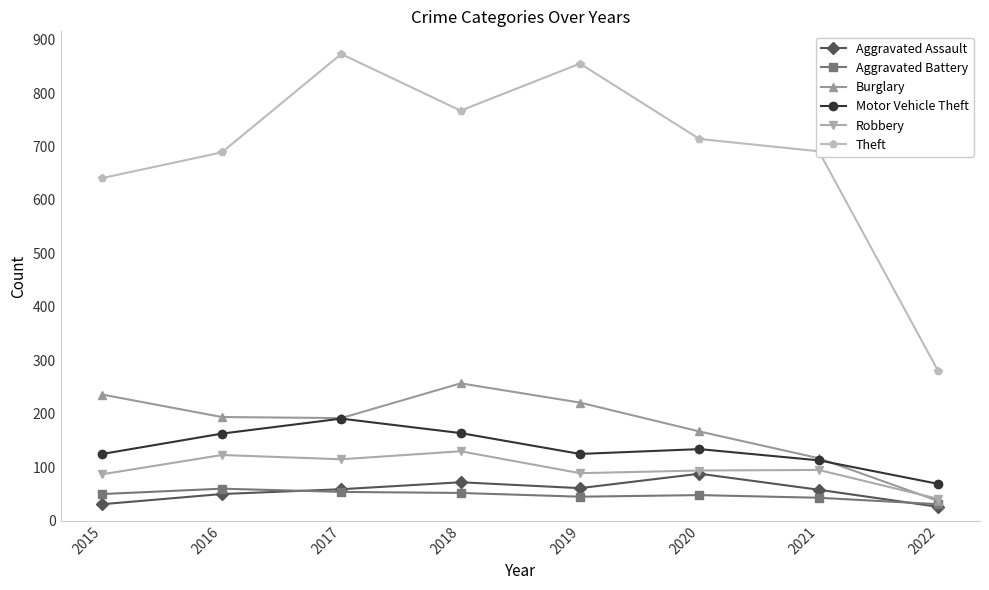

The Theft series shows 177 at 2022. True or false?

False